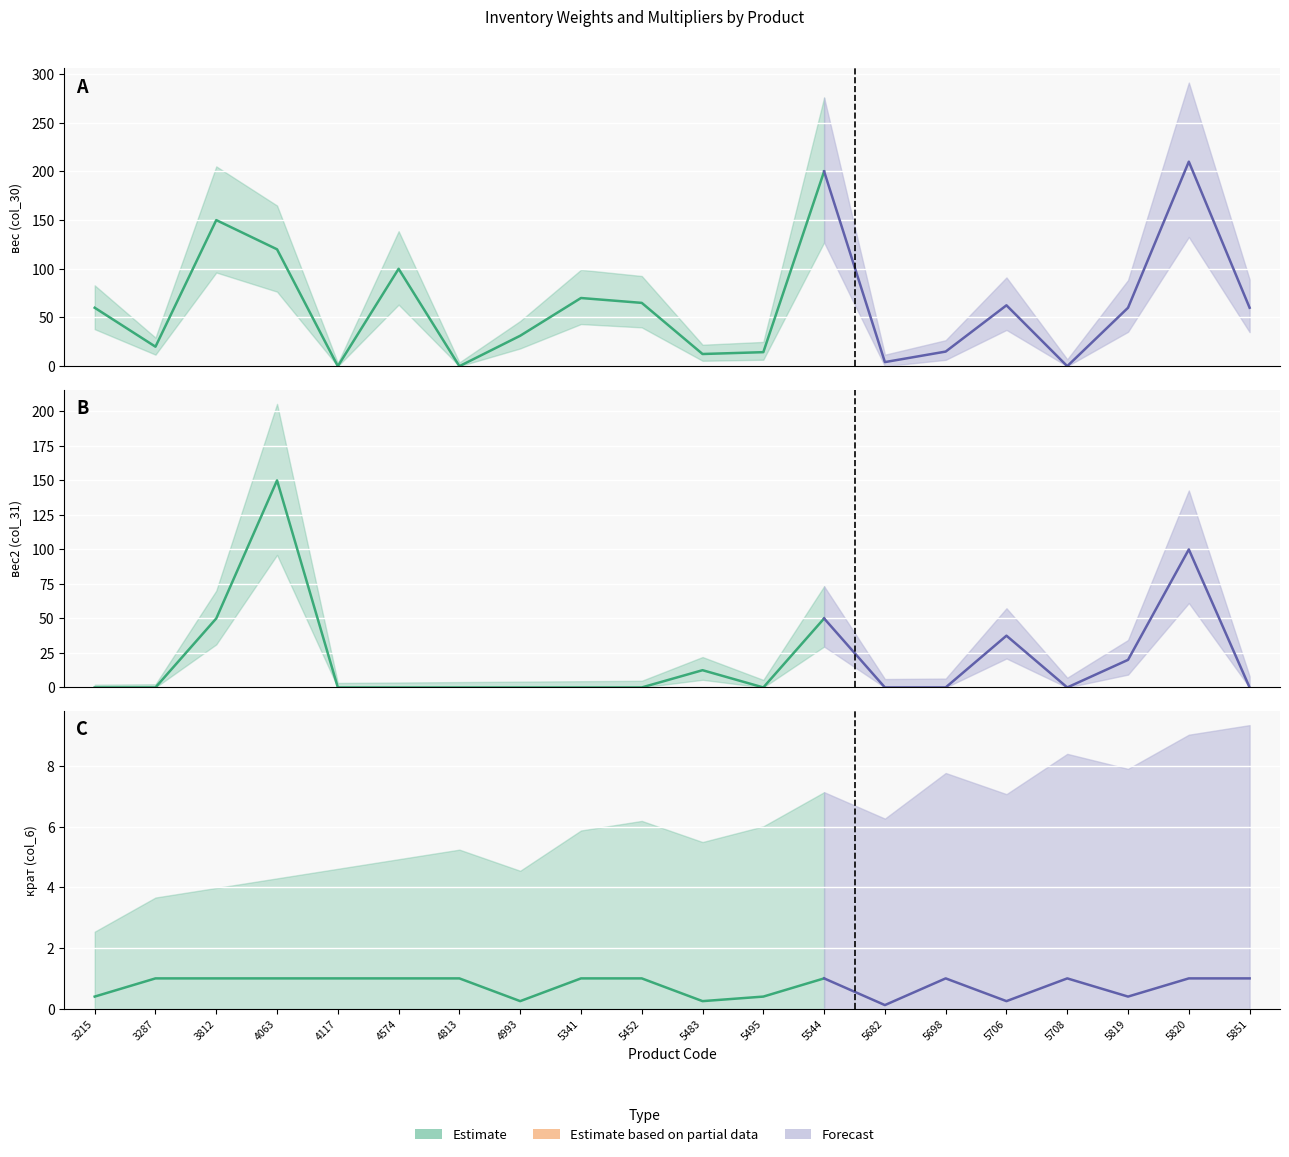

At which label does вес2 (col_31) reach its minimum?

3215